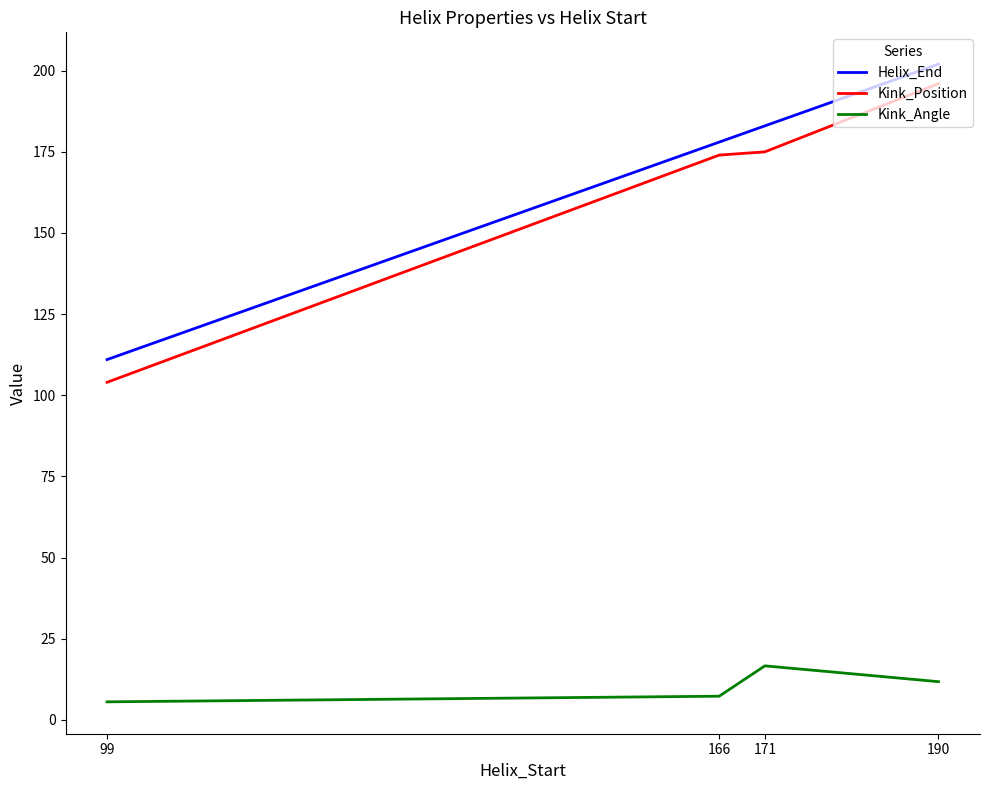

The value of Helix_End at 171 is 183.0. True or false?

True